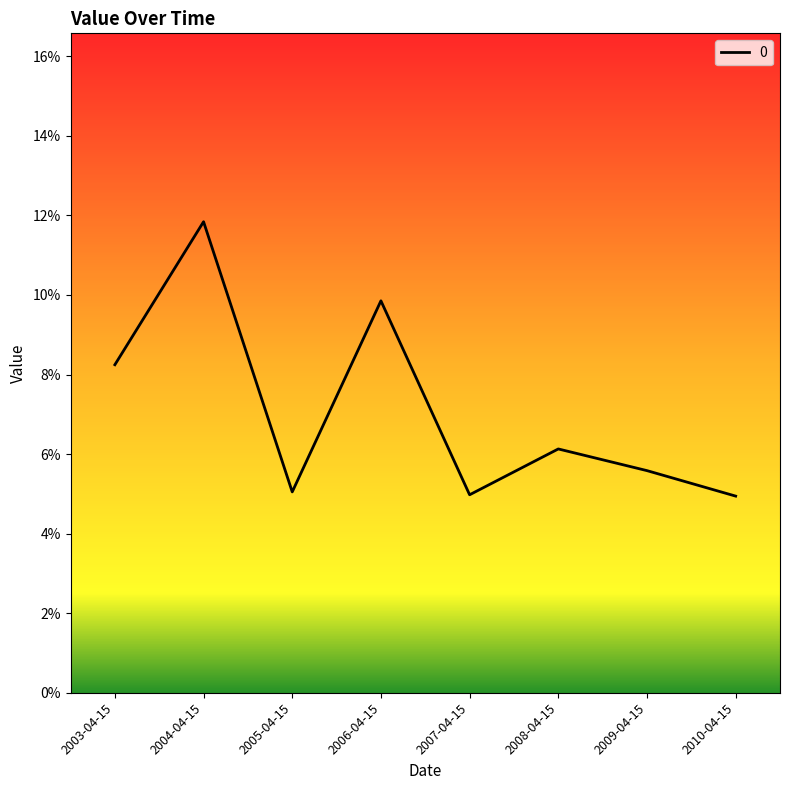

Does the chart have visible grid lines?

No